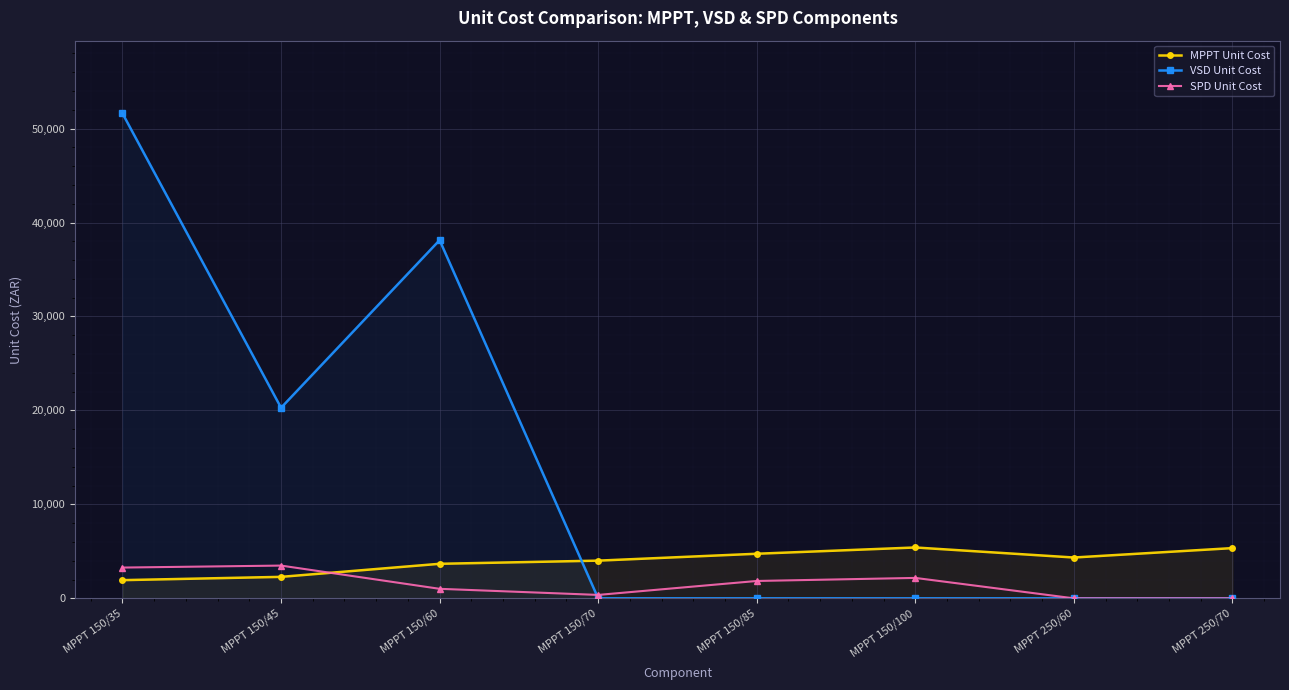

How many intersections are there between SPD Unit Cost and MPPT Unit Cost?

1